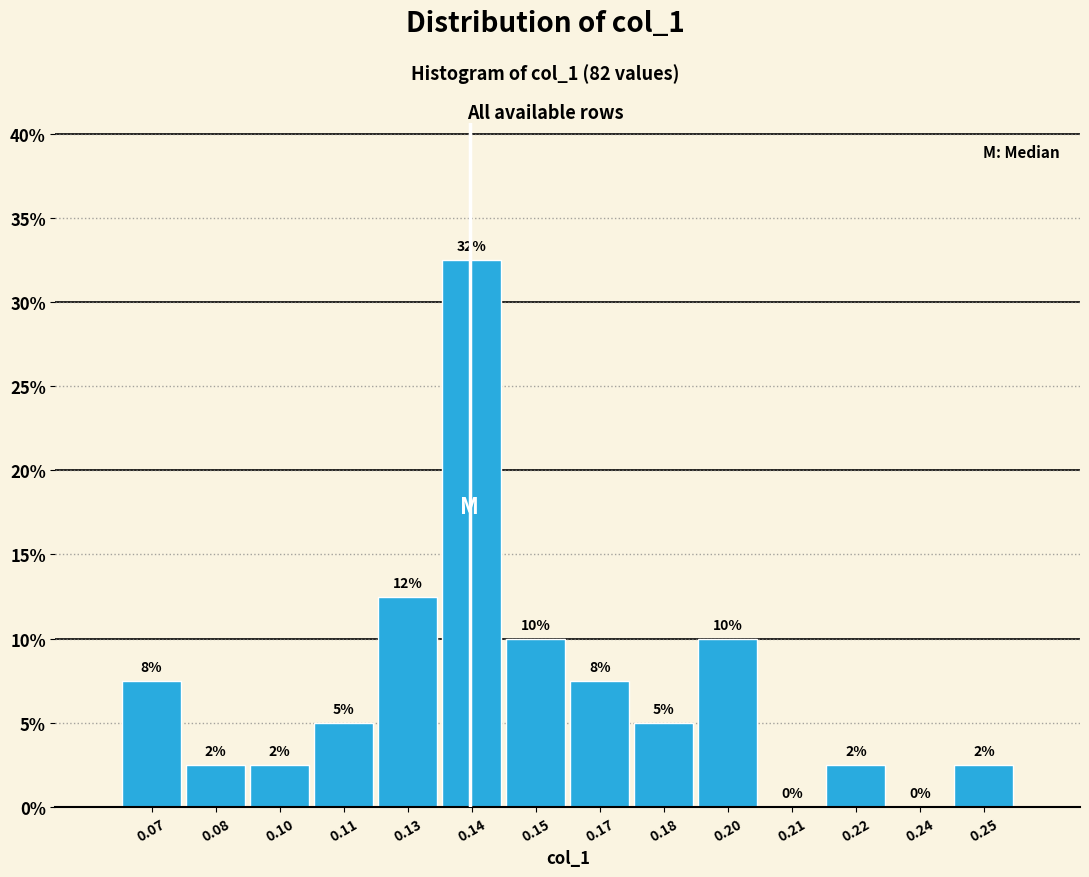

Are the bars horizontal?

No